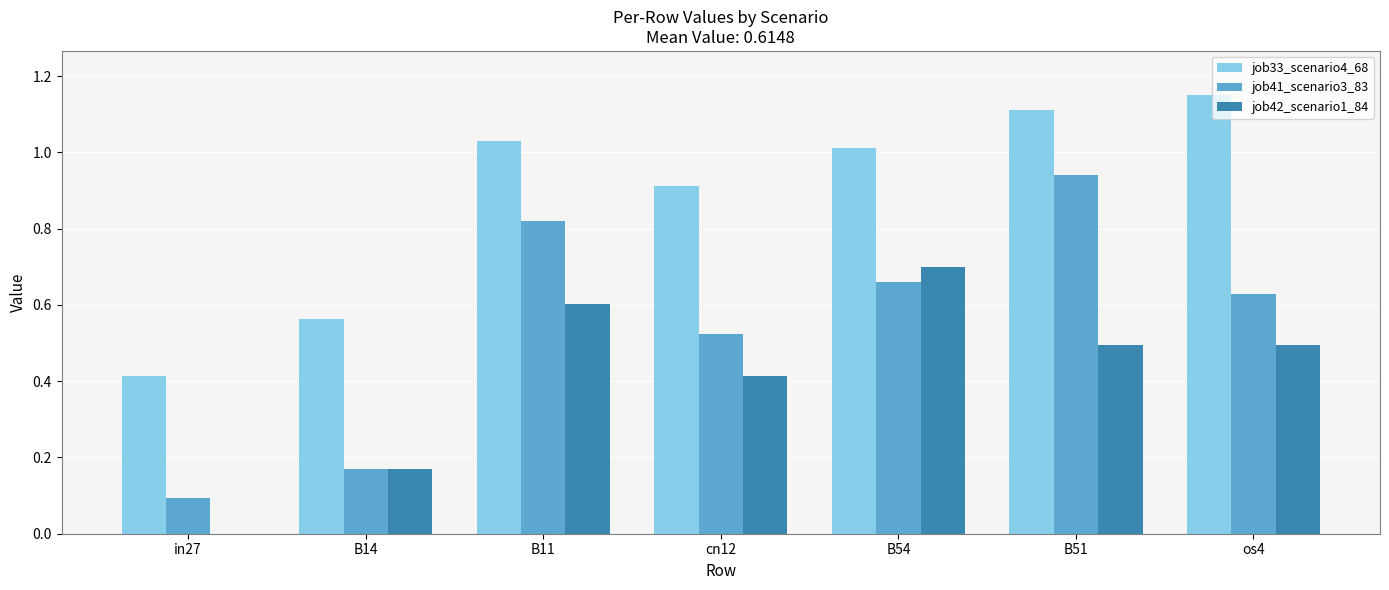

At which category does the chart reach its peak across all series?

os4